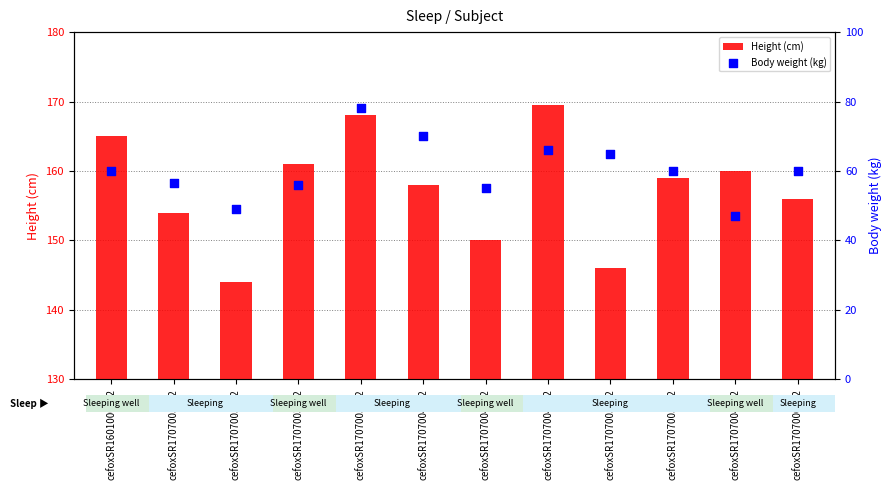

Which series has the largest total across all categories?

Height (cm)